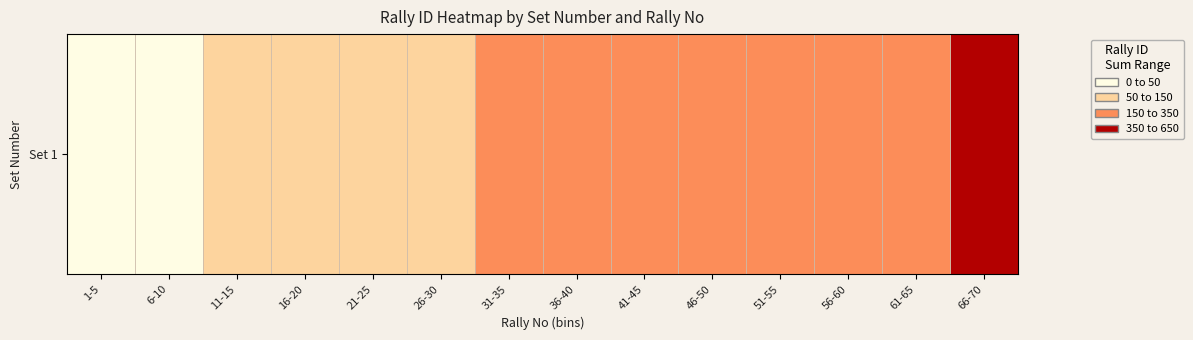

The chart shows a value of 100 at 61-65. True or false?

False